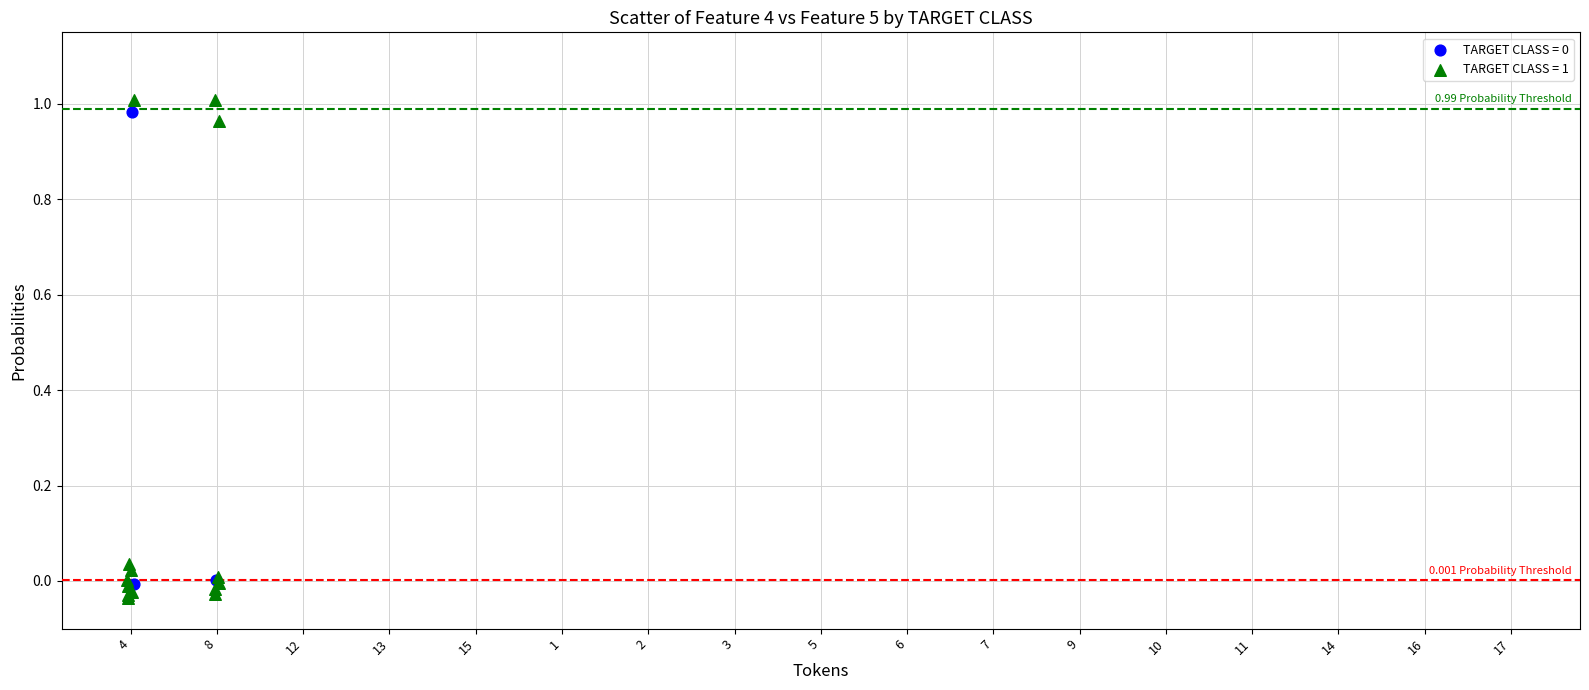

Which series has the largest Y range (max minus min)?

TARGET CLASS = 1